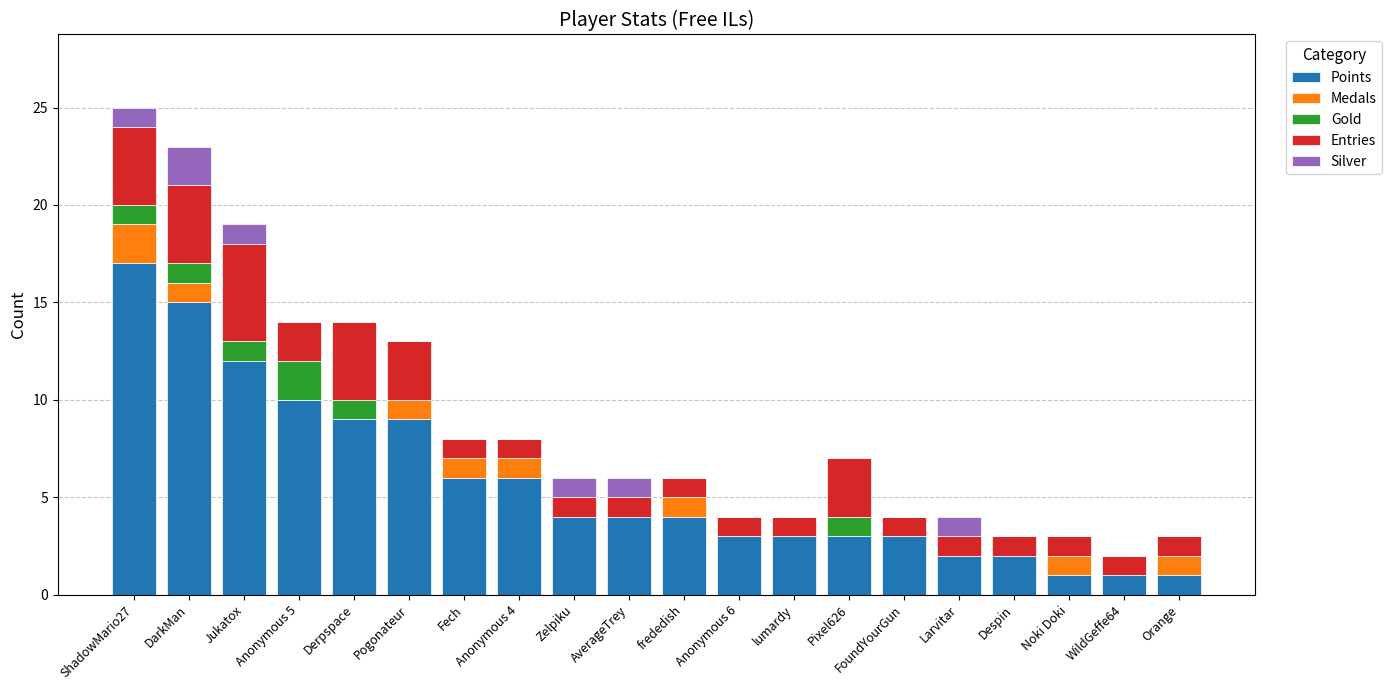

What are all the series names shown in the legend?

Points, Medals, Gold, Entries, Silver